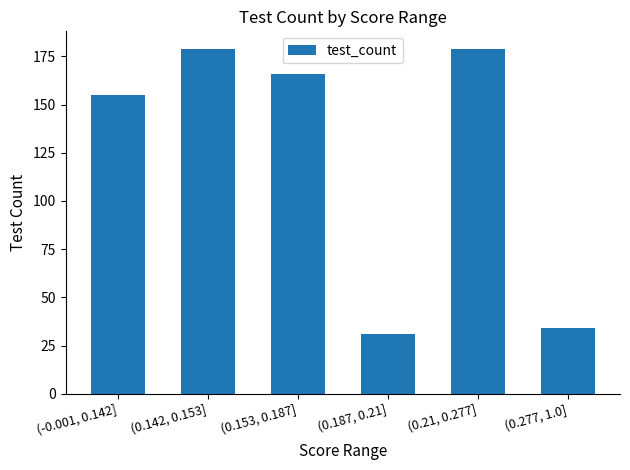

What is the value of the 6th bar from the left?

34